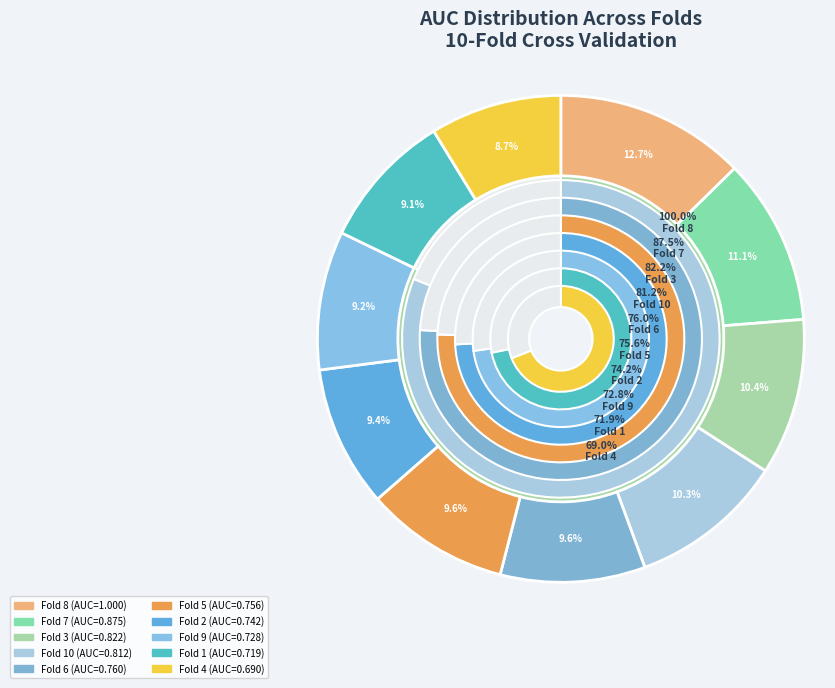

To the nearest percent, what is the combined percentage of Fold 10 and Fold 6?

20%